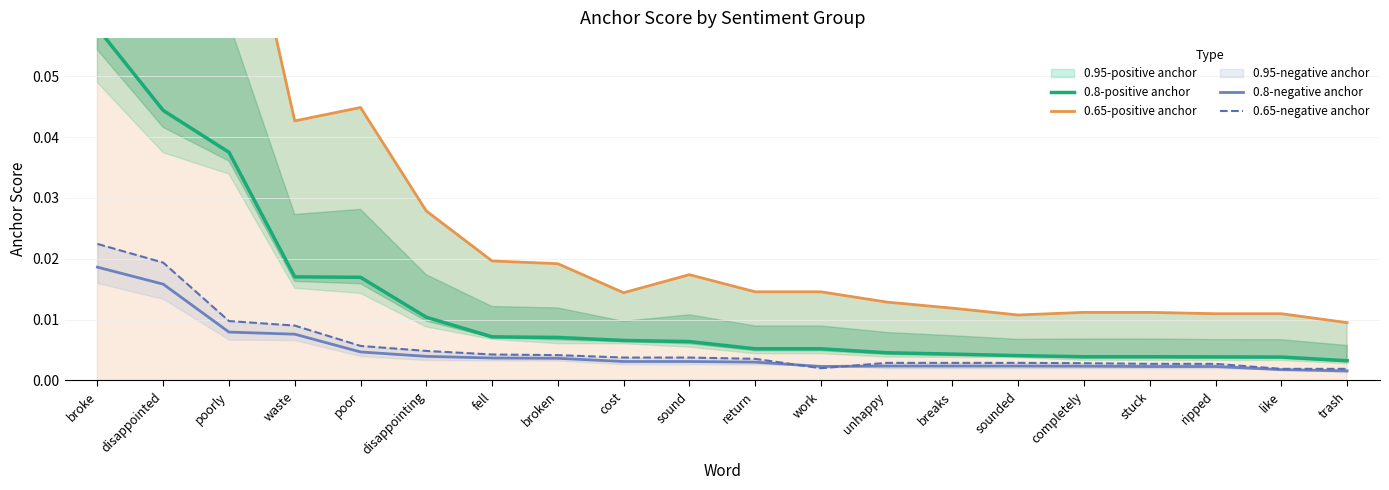

At how many categories does at least one series exceed 0?

20